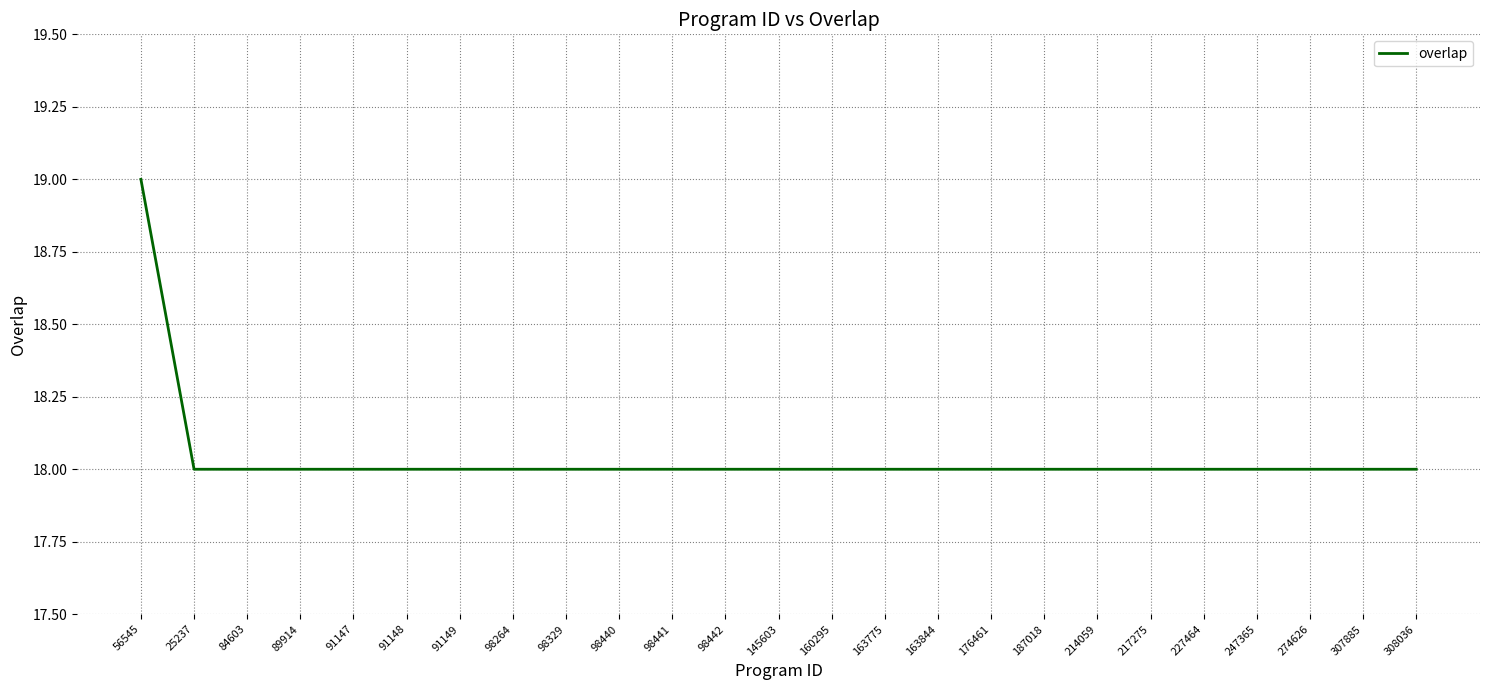

What position from the left is 307885?

24